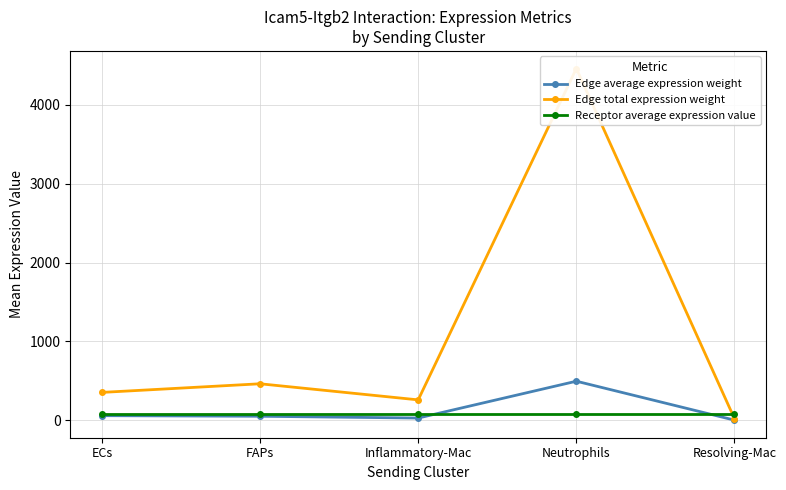

What are all the series names shown in the legend?

Edge average expression weight, Edge total expression weight, Receptor average expression value